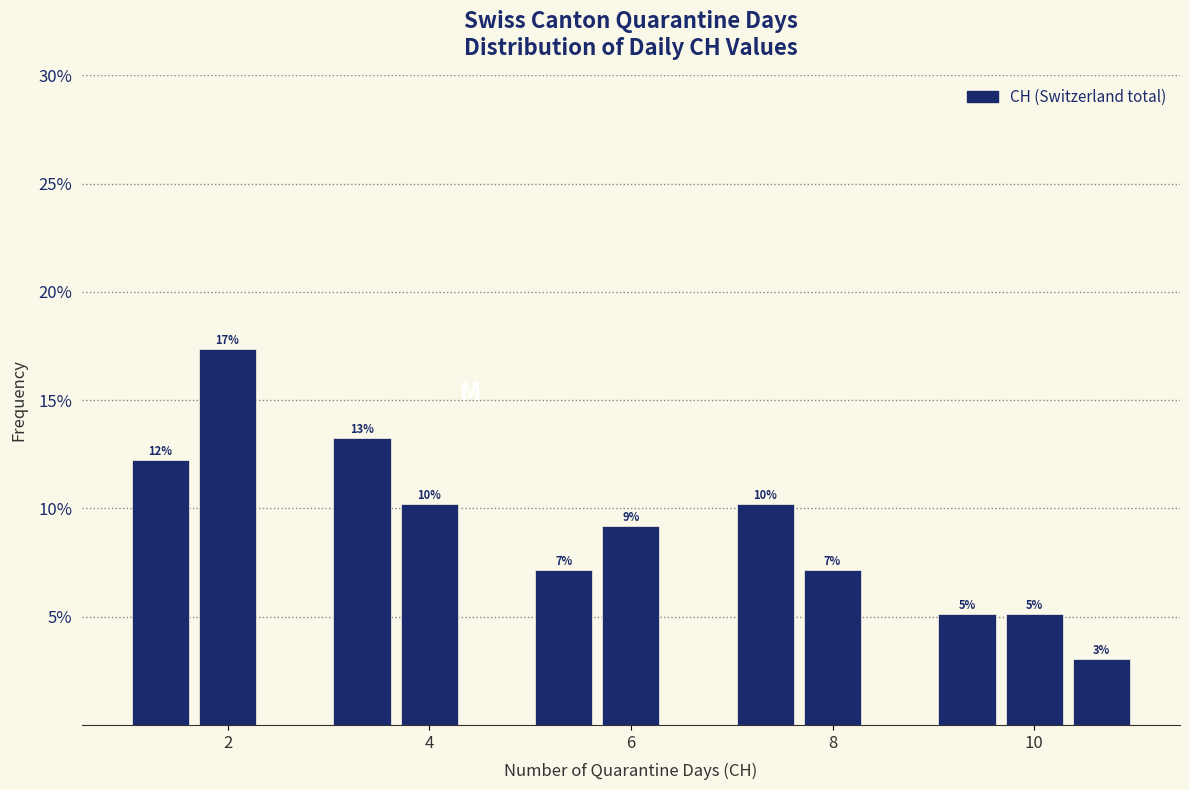

Read against the x-axis, roughly where is the centre of the tallest bar?

2.0